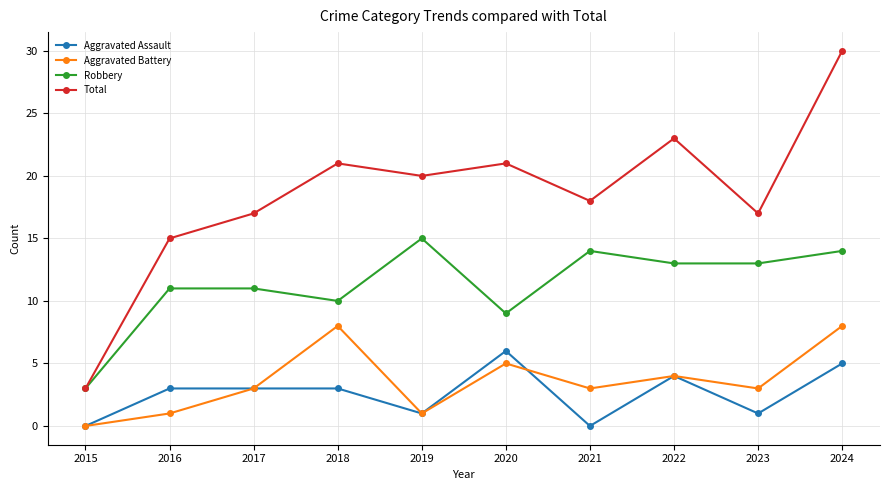

What is the average value of the Aggravated Battery series?

4